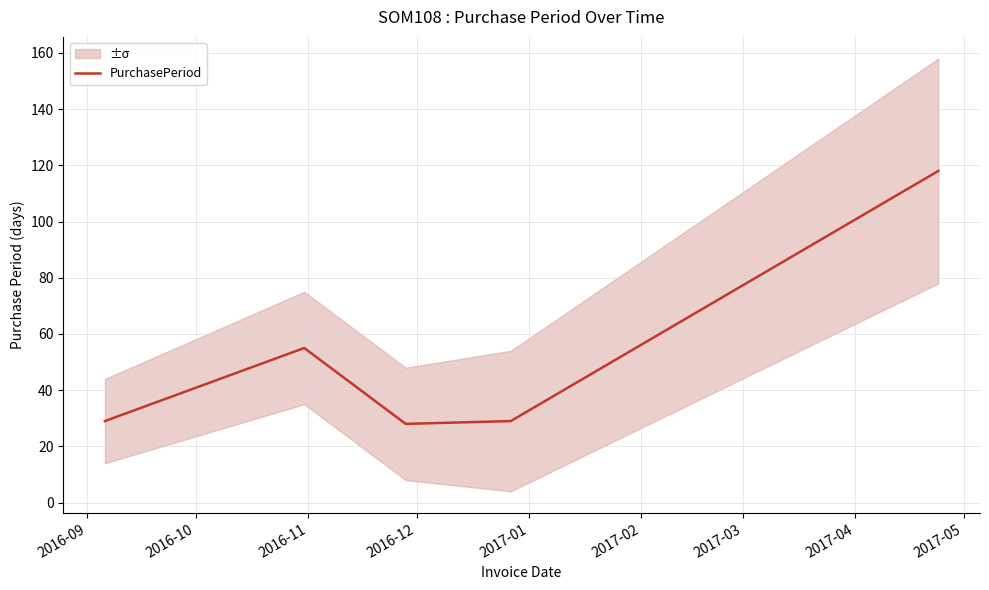

What value does the data have at 2016-12?

29